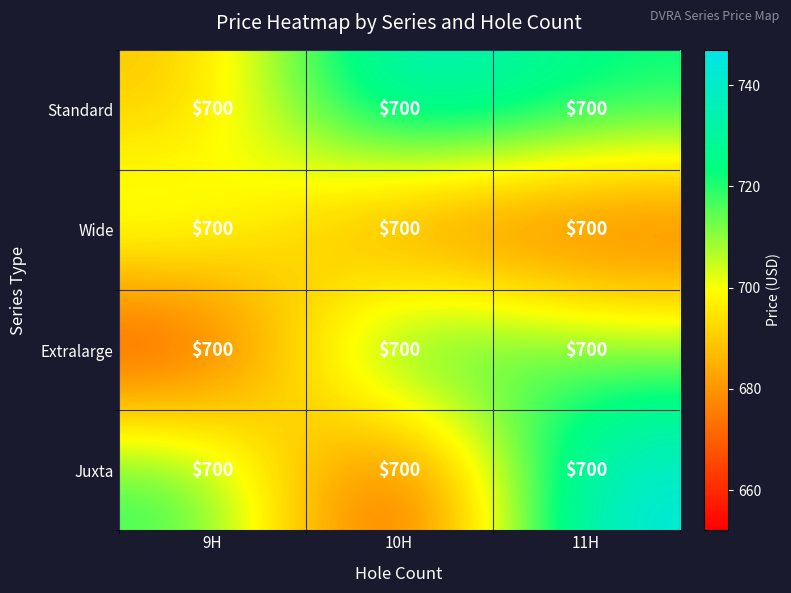

What is the greatest value displayed?

747.0